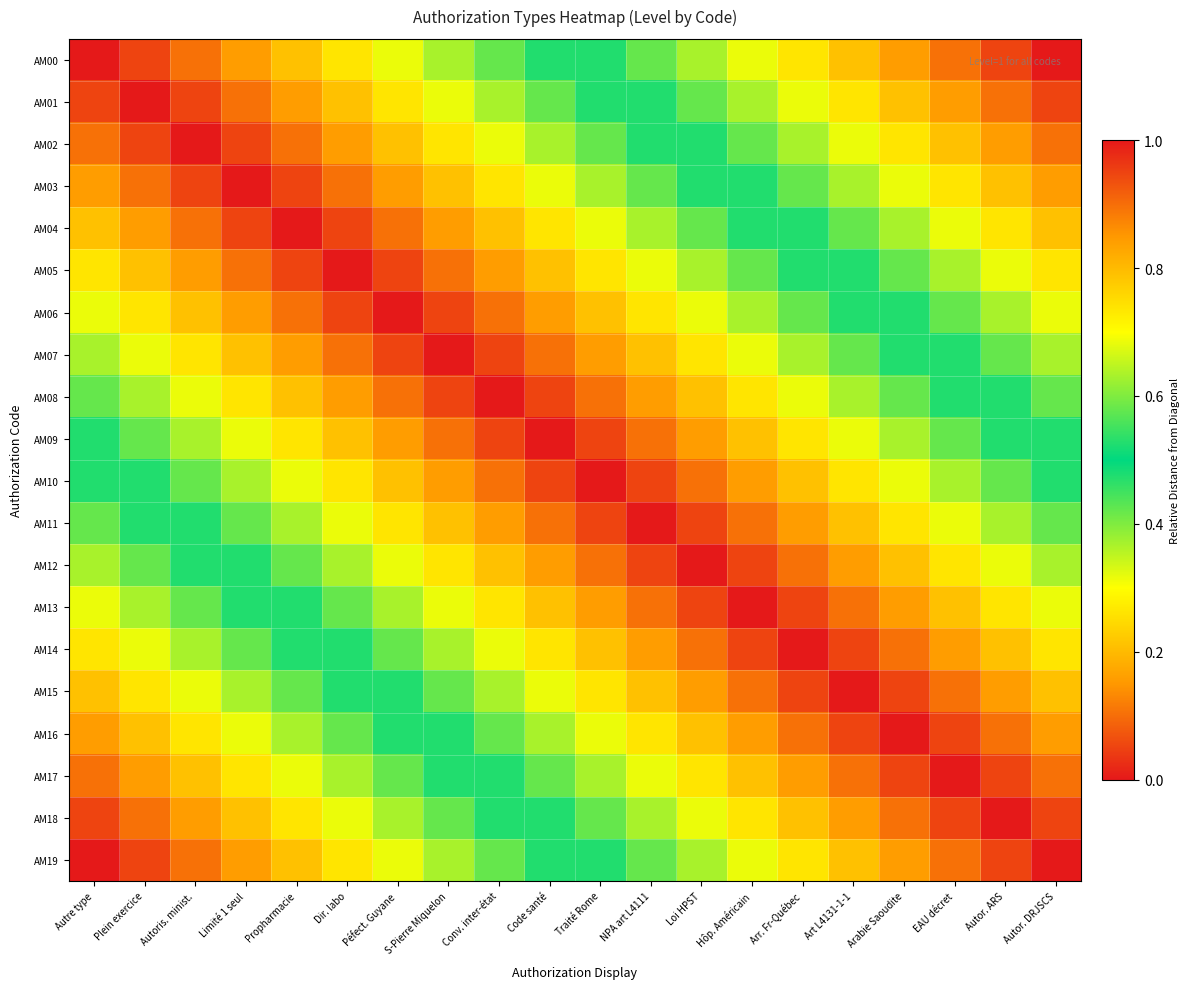

Which series has the largest range (max minus min)?

AM00